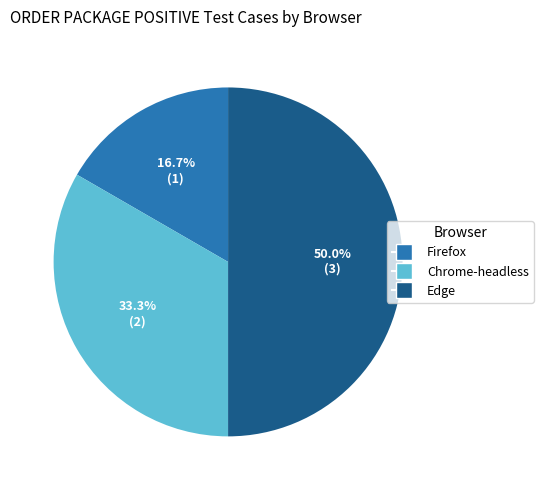

Does Chrome-headless represent more than half of the total?

No